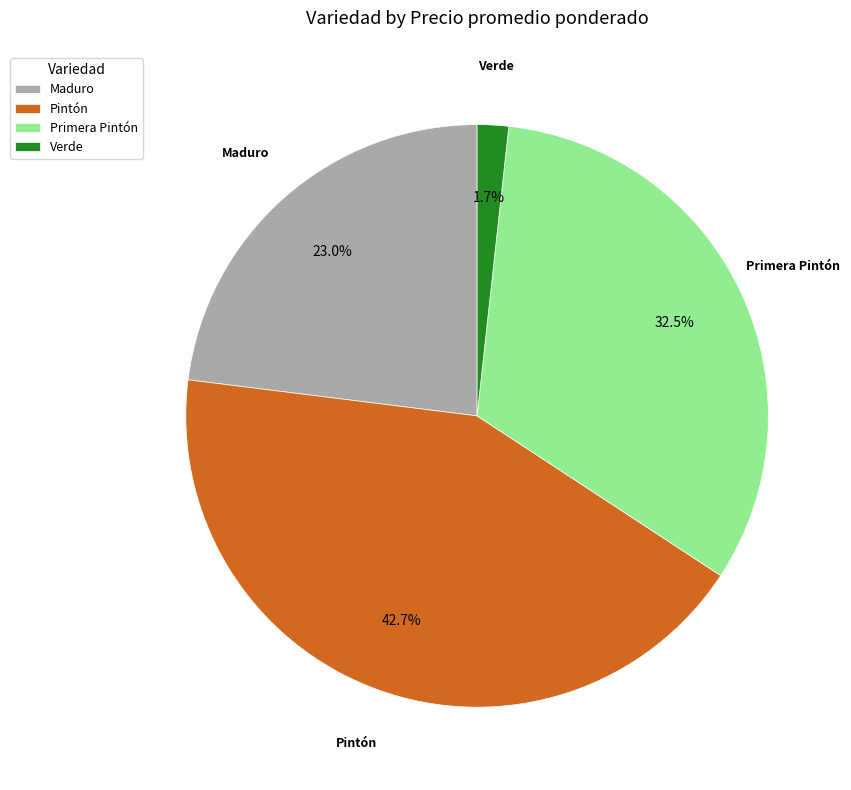

How many slices are in this pie chart?

4